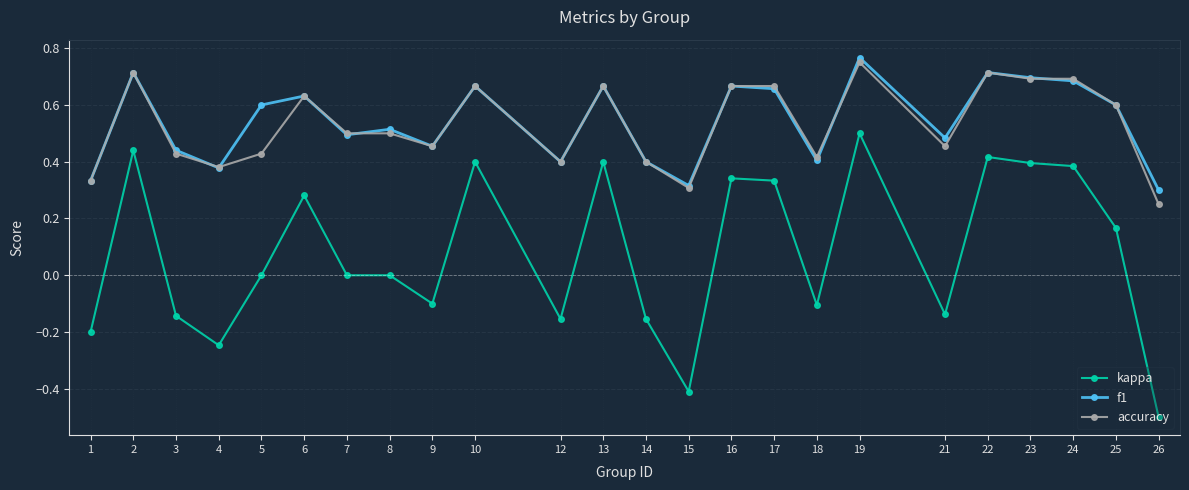

The accuracy series shows 0.2 at 18. True or false?

False